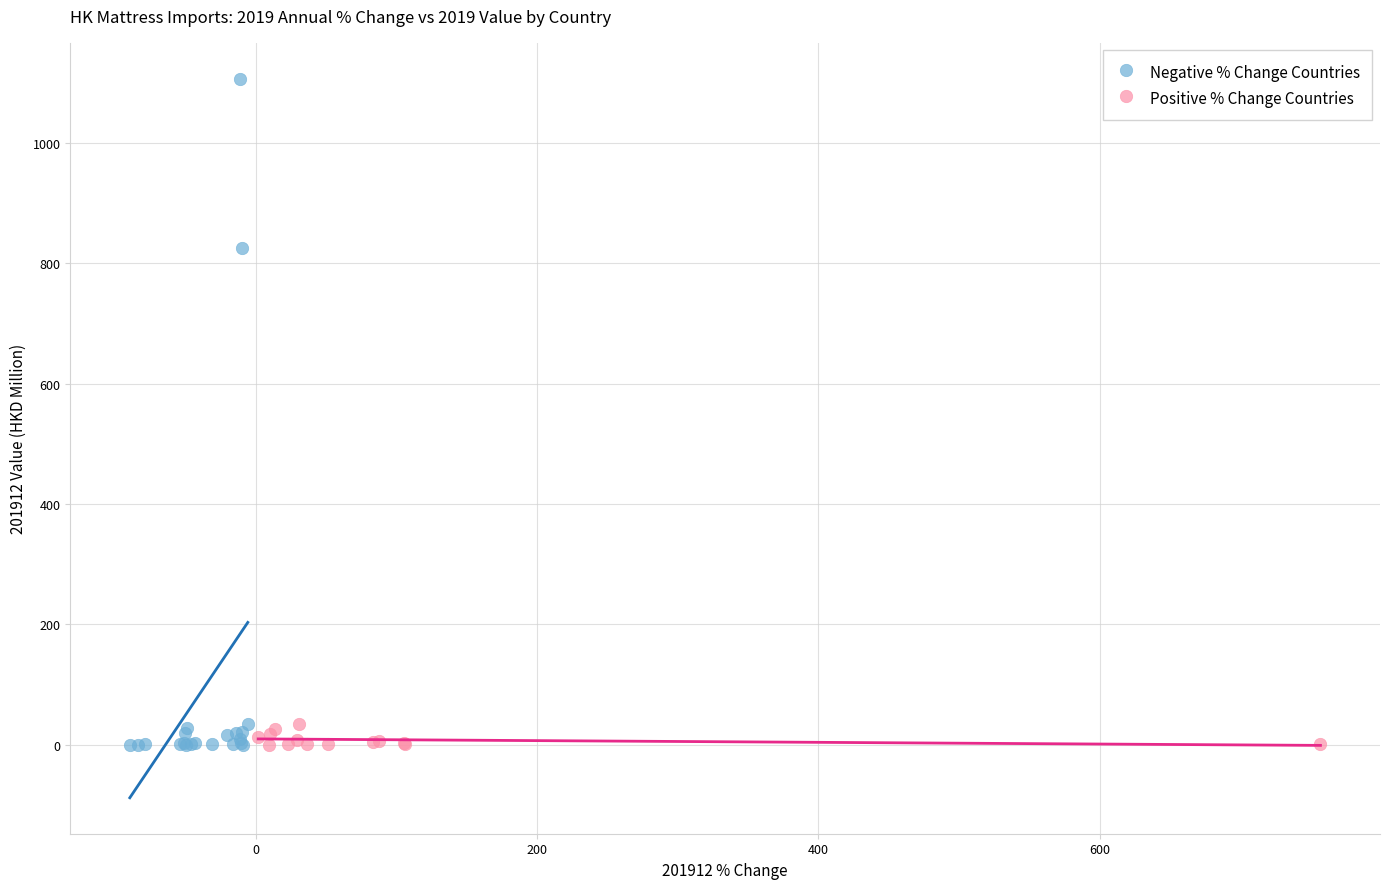

Which series reaches the maximum Y coordinate?

Negative % Change Countries